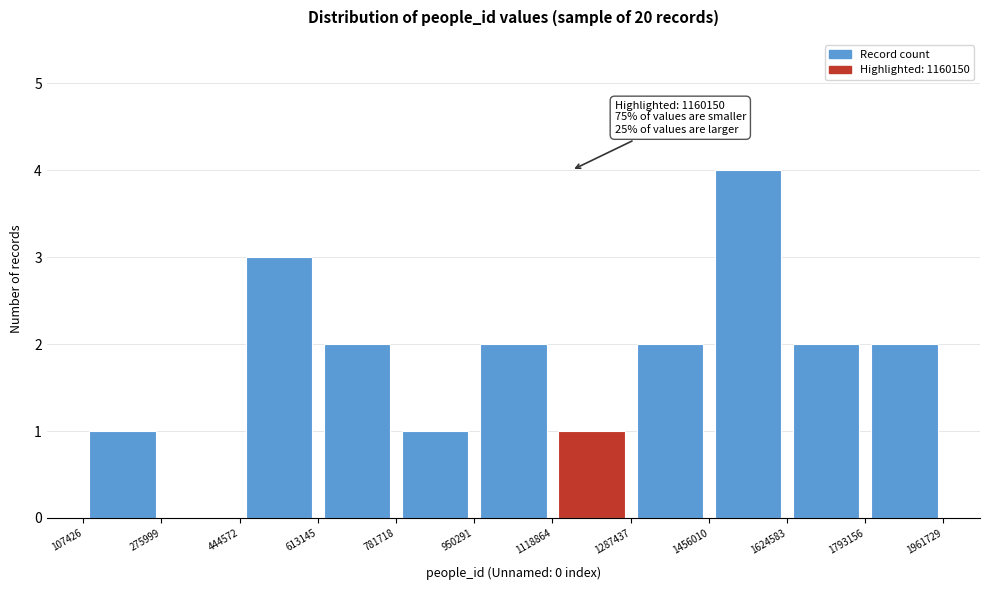

Over which range of the x-axis is the bar tallest?

1456010 to 1624583